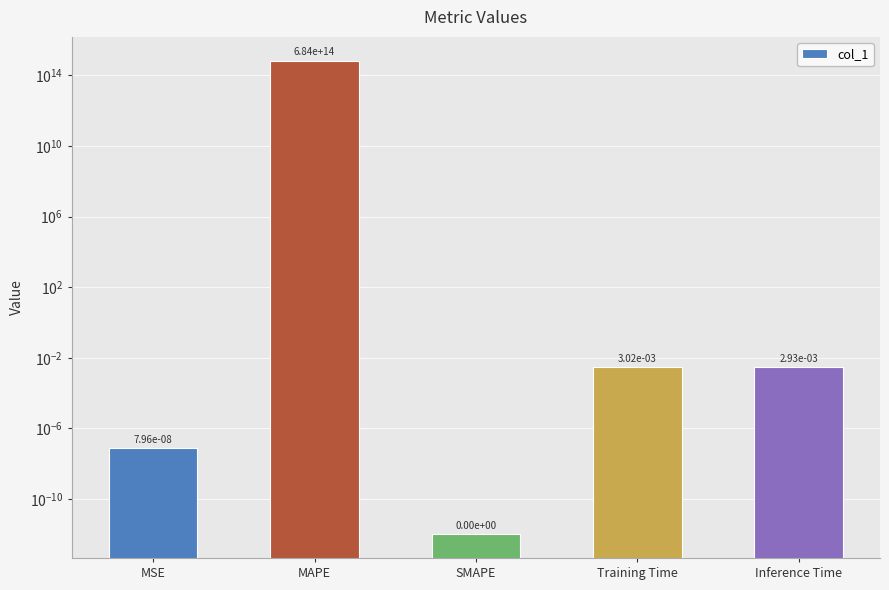

How many series are shown in this chart?

1